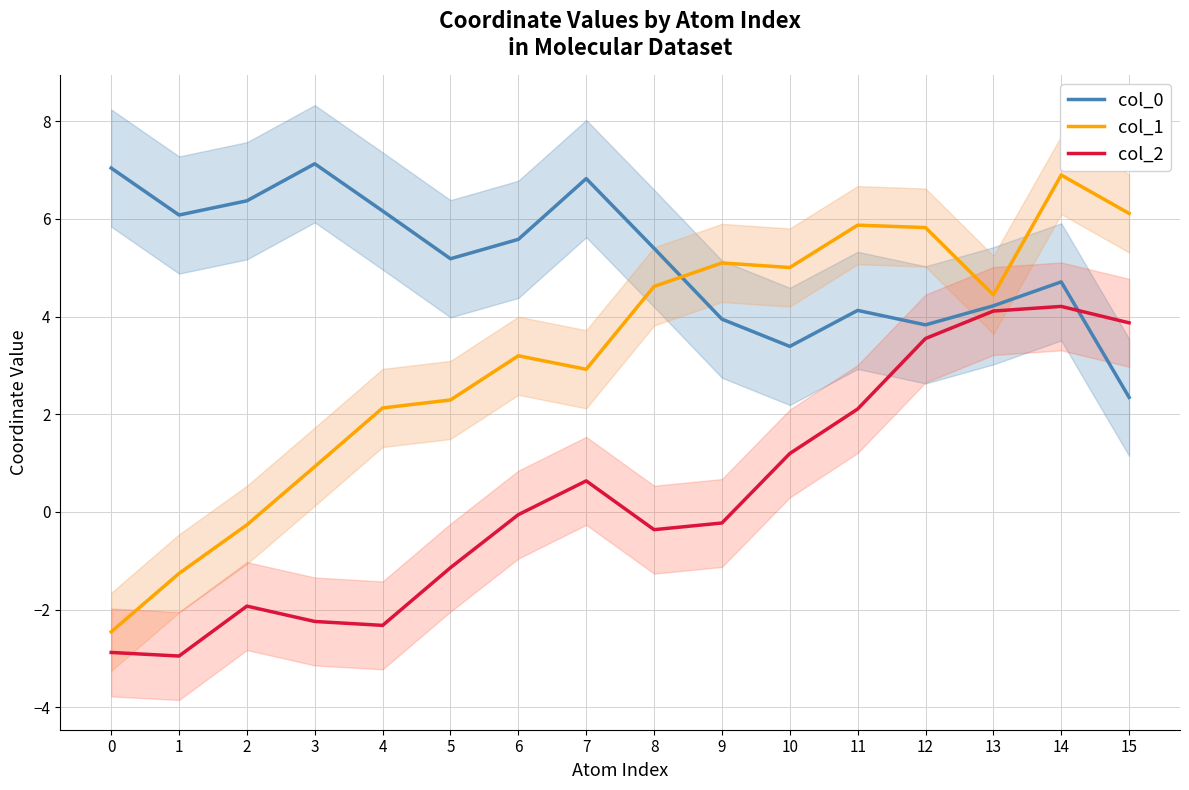

How many values in the col_0 series are below 5?

7